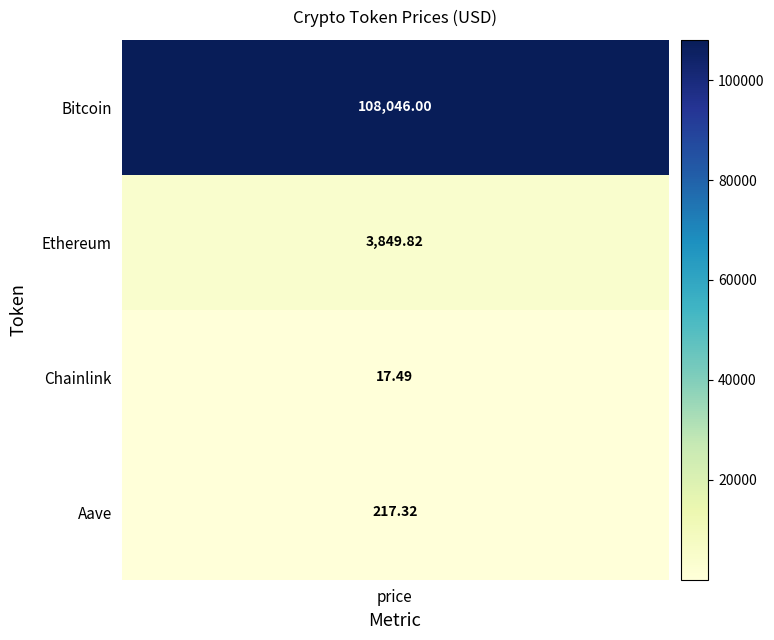

Which series has the largest total across all categories?

Bitcoin